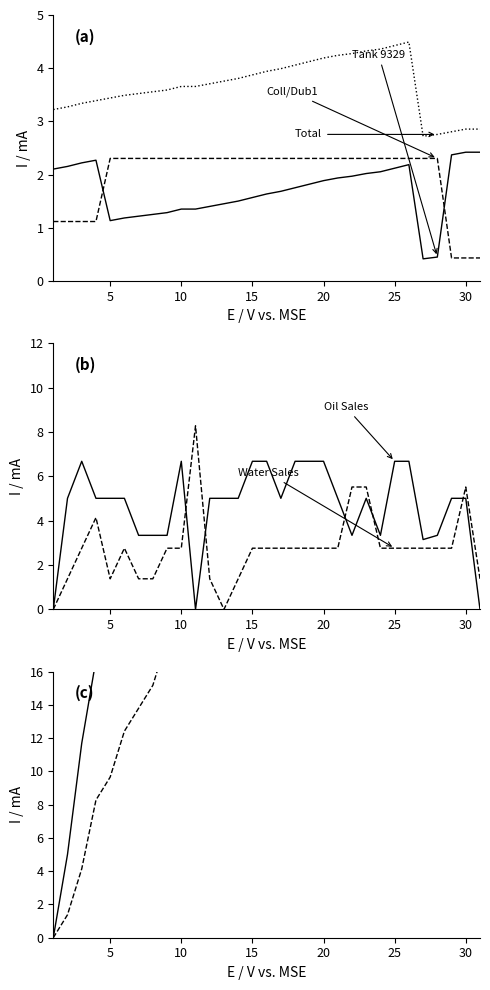

Is it true that Tank 9329 Barrels equals 0.7 at 19?

False